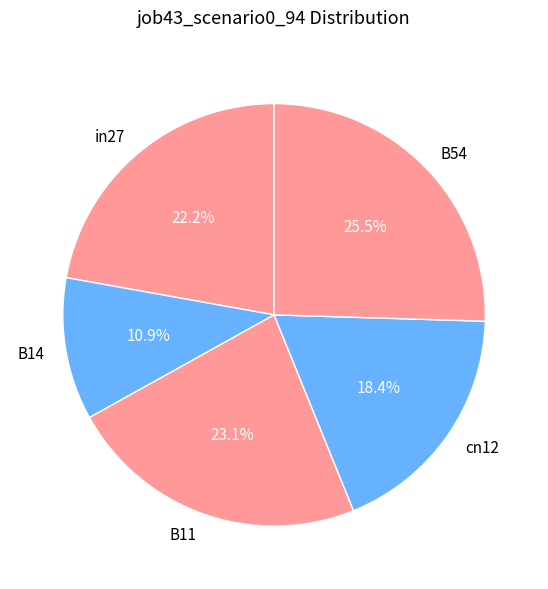

What is the smallest slice in the pie chart?

B14